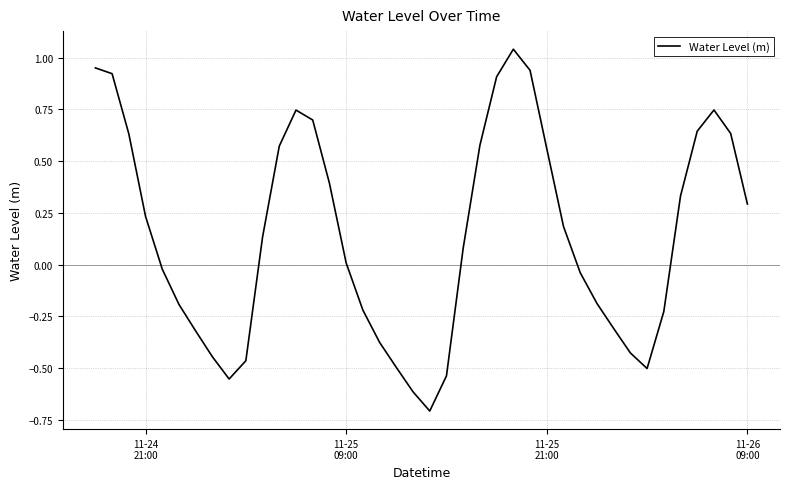

How many negative values are there?

18